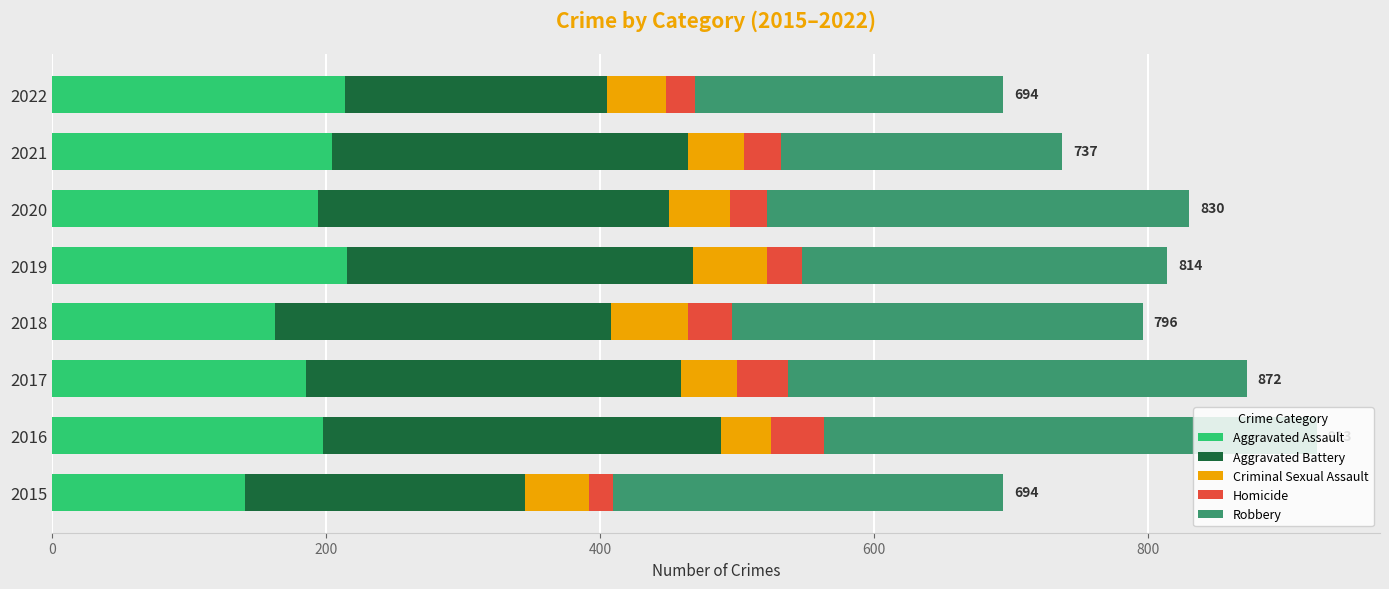

What is the total value across all series at 2018?

796